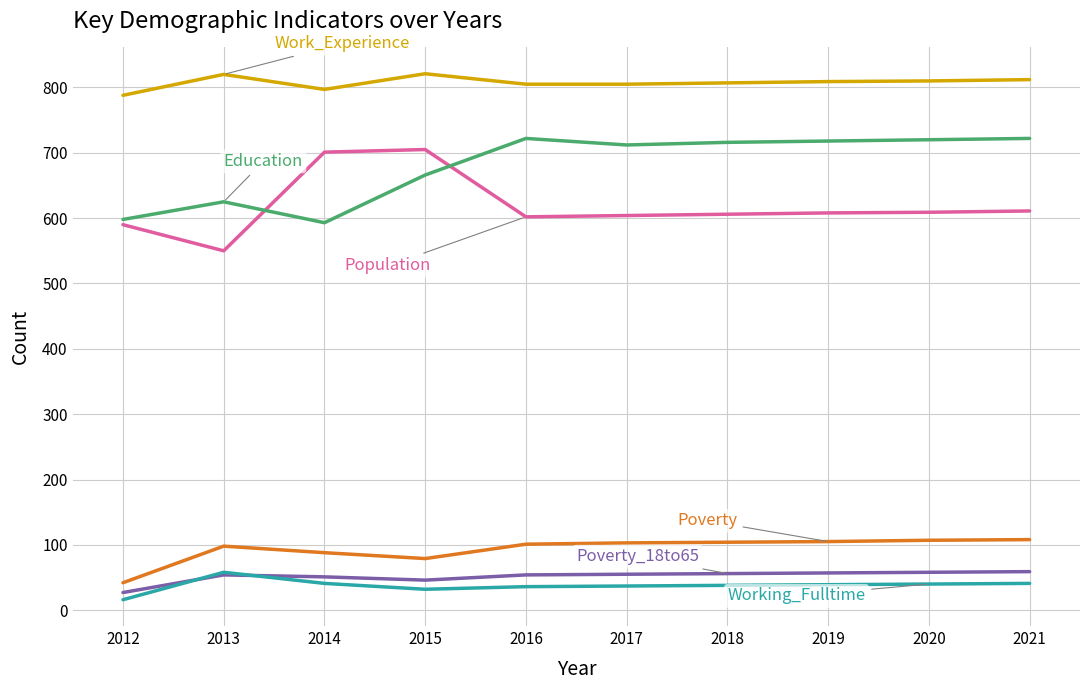

What is the spread (max minus min) of values at 2018?

769